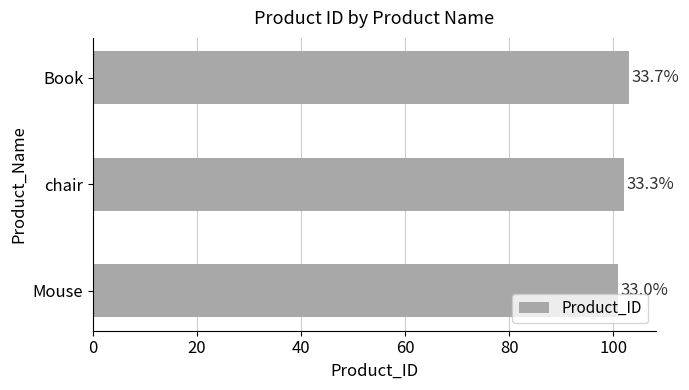

How many bars are there in total?

3